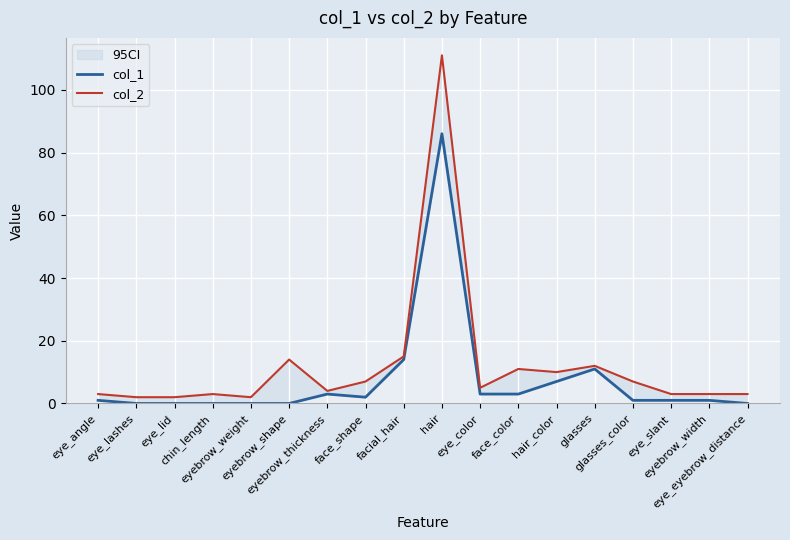

At how many categories does at least one series exceed 10?

5